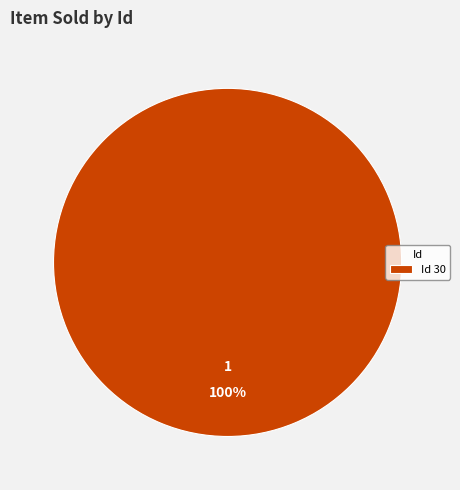

Rank the categories by value from highest to lowest.

Id 30